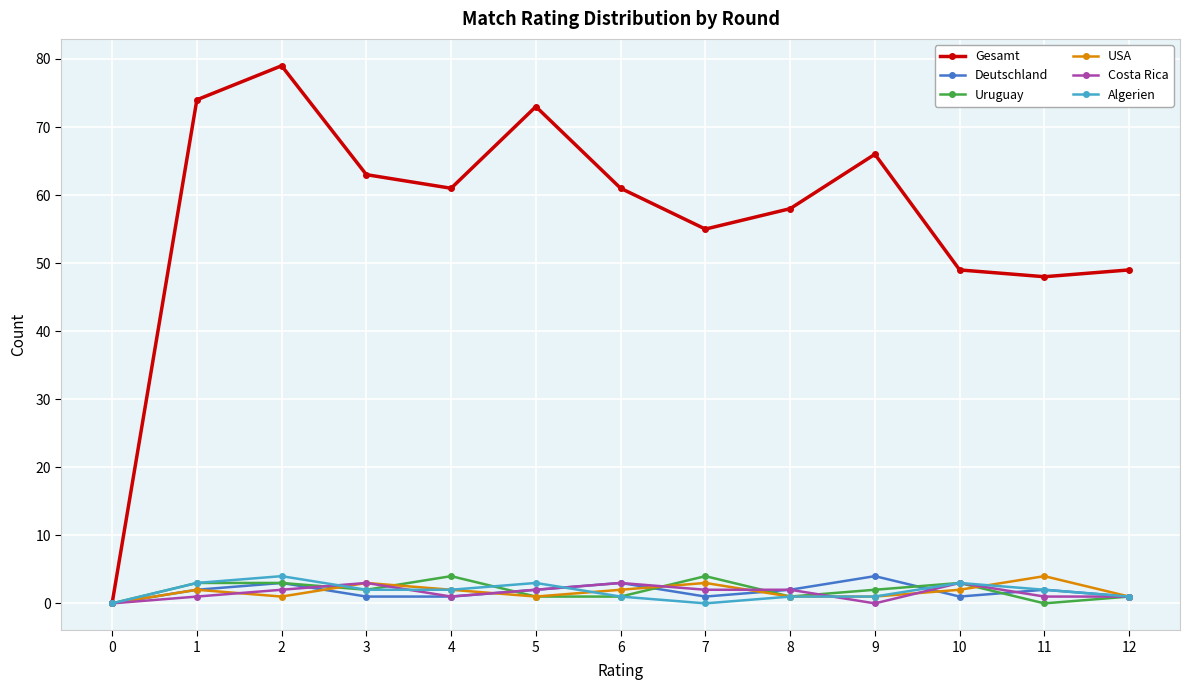

Reading right to left, extract all data points from this chart.

Gesamt: 49	48	49	66	58	55	61	73	61	63	79	74	0
Deutschland: 1	2	1	4	2	1	3	2	1	1	3	2	0
Uruguay: 1	0	3	2	1	4	1	1	4	2	3	3	0
USA: 1	4	2	1	1	3	2	1	2	3	1	2	0
Costa Rica: 1	1	3	0	2	2	3	2	1	3	2	1	0
Algerien: 1	2	3	1	1	0	1	3	2	2	4	3	0